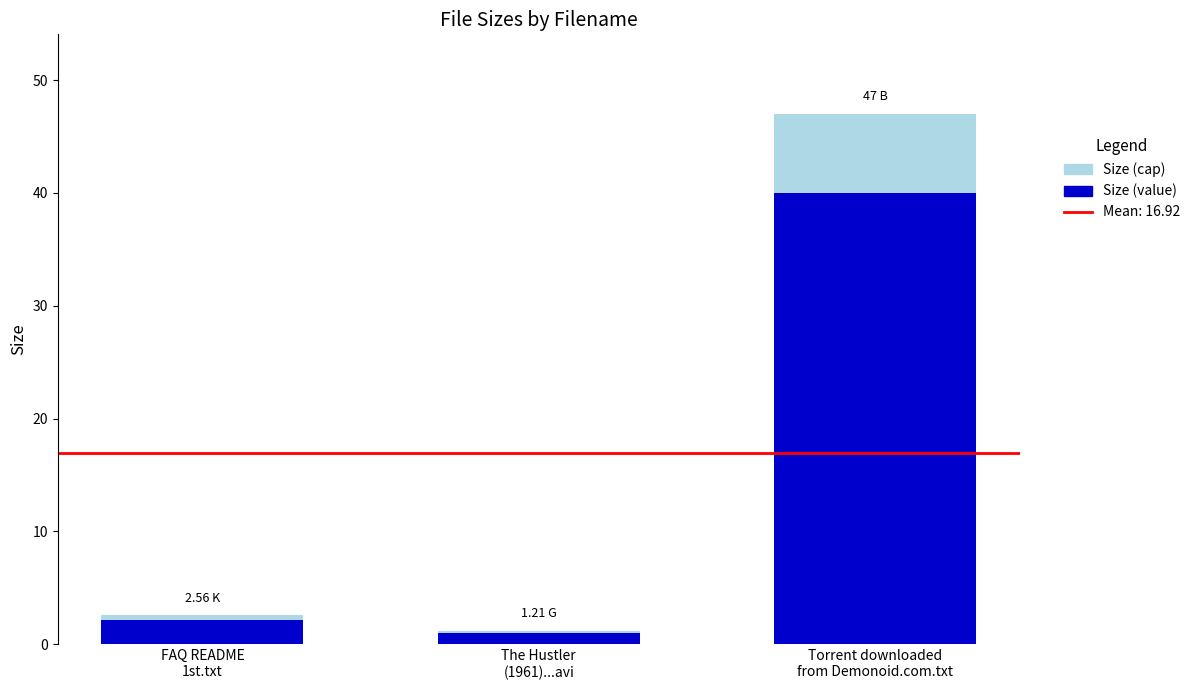

Reading right to left, what are all the values shown in this chart?

Size (raw value): Torrent downloaded
from Demonoid.com.txt=47.0	The Hustler
(1961)...avi=1.2	FAQ README
1st.txt=2.6
Size (cap highlight): Torrent downloaded
from Demonoid.com.txt=7.0	The Hustler
(1961)...avi=0.2	FAQ README
1st.txt=0.4